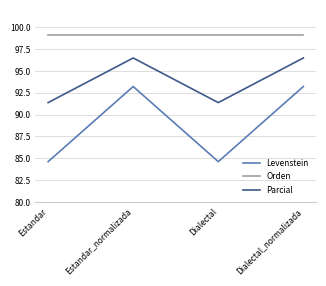

What position from the left is Dialectal_normalizada?

4